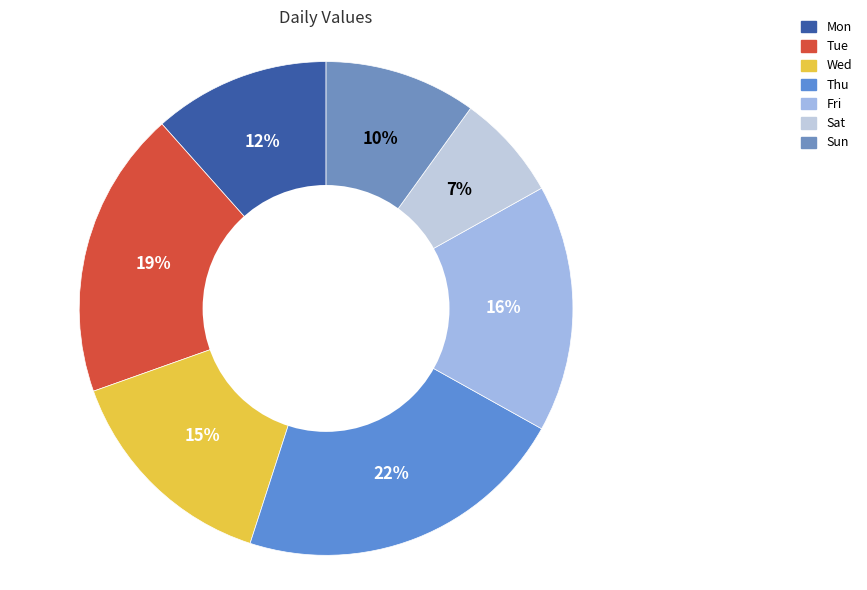

Rank the categories by value from highest to lowest.

Thu, Tue, Fri, Wed, Mon, Sun, Sat